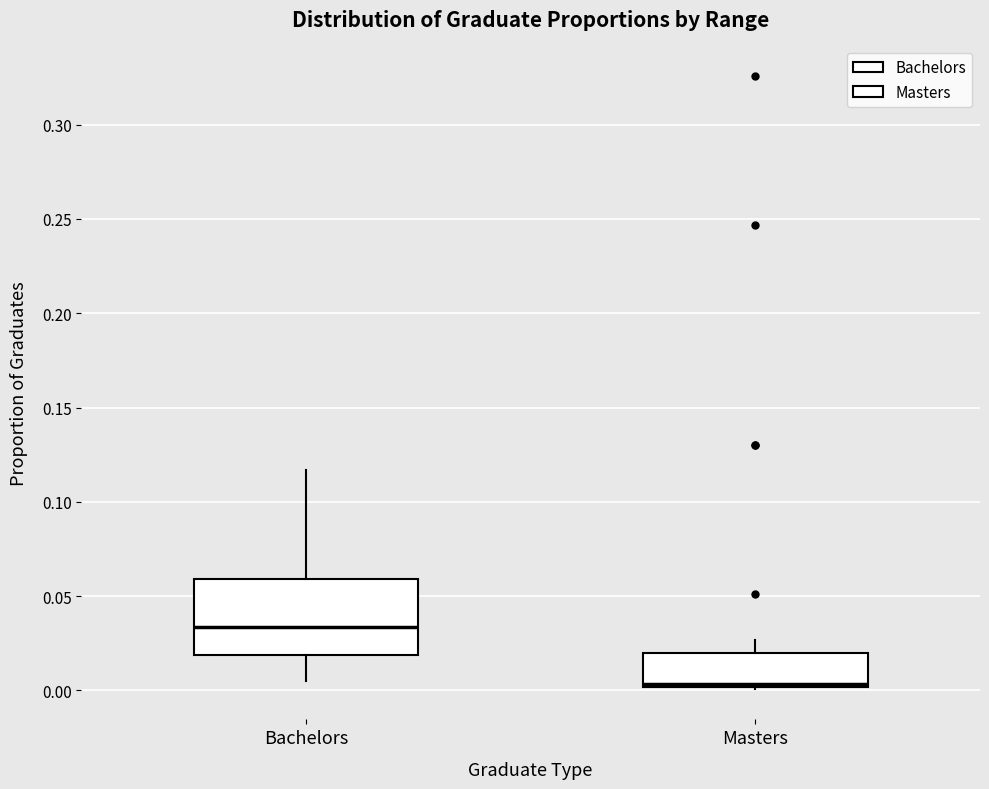

Which box is the tallest, from its lower edge to its upper edge?

Bachelors